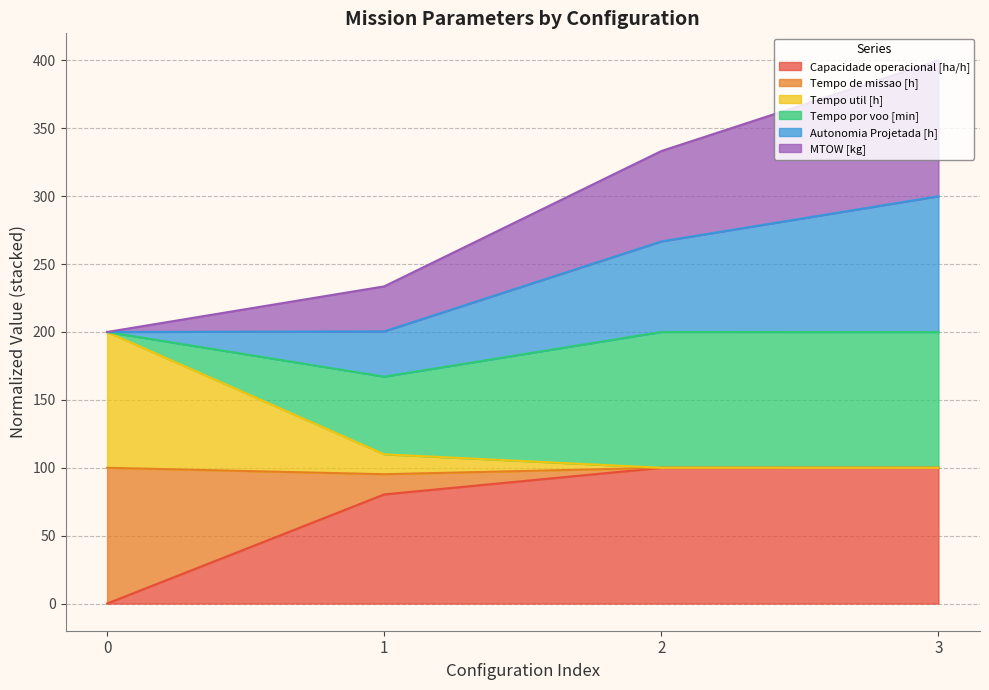

What is the value of the Capacidade operacional [ha/h] point at the 2nd from the left?

80.4